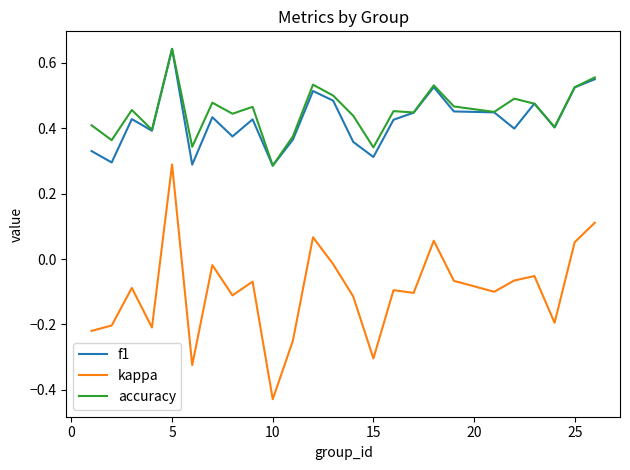

Is this an area chart (filled region under the line)?

No